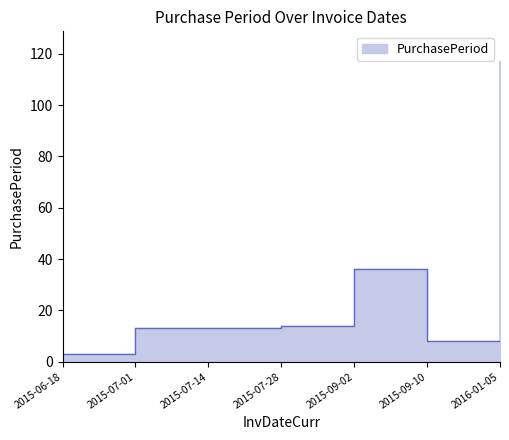

What is the sum of all values?

204